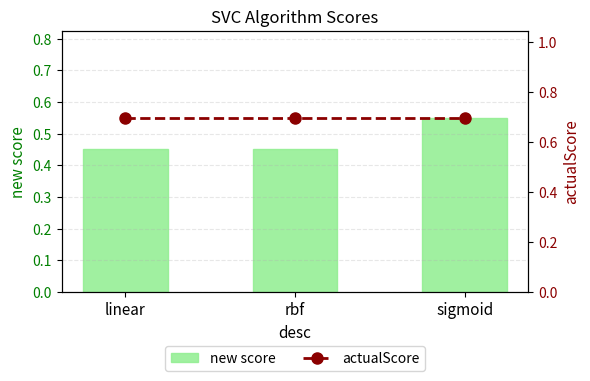

Reading left to right, transcribe all the data shown in this chart.

new score: 0.5	0.5	0.6
actualScore: 0.7	0.7	0.7